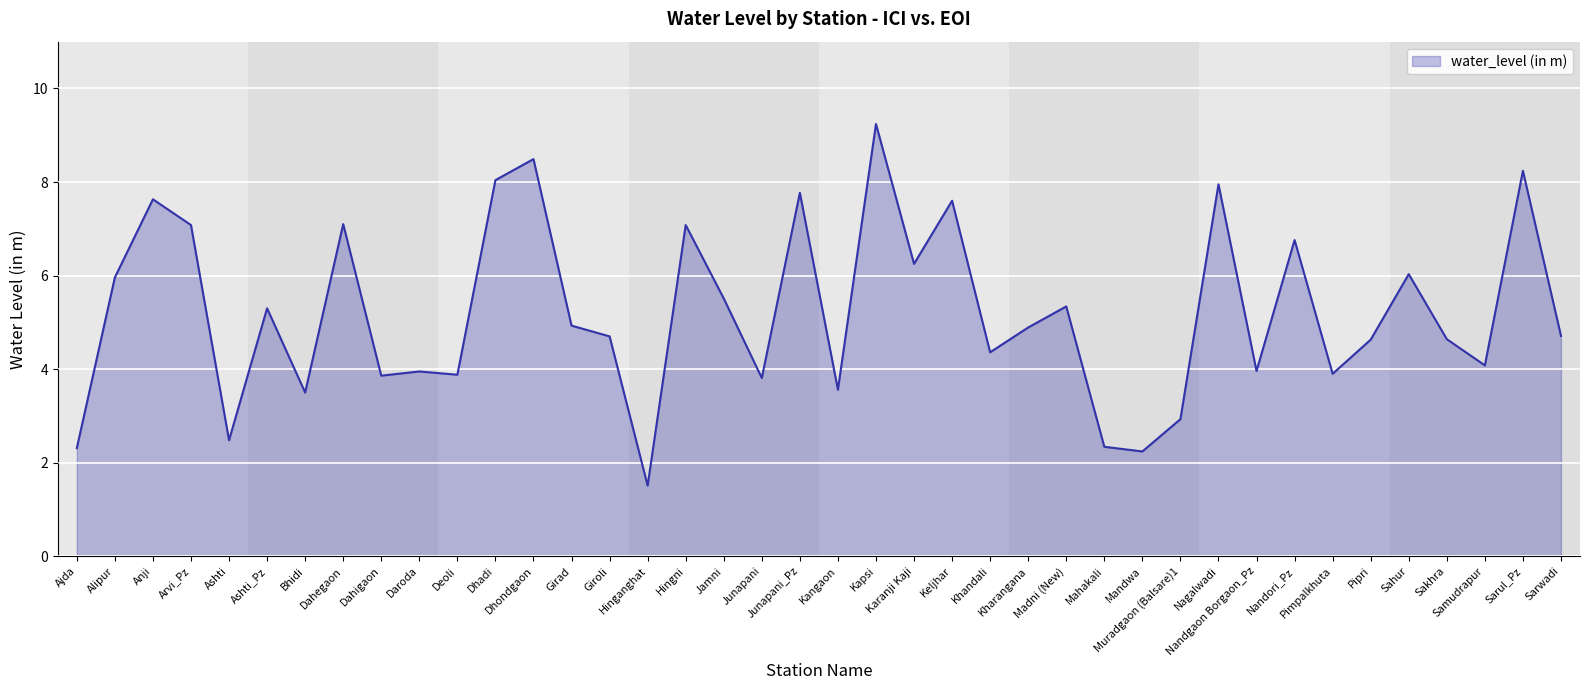

What is the difference between the maximum and minimum values?

7.7